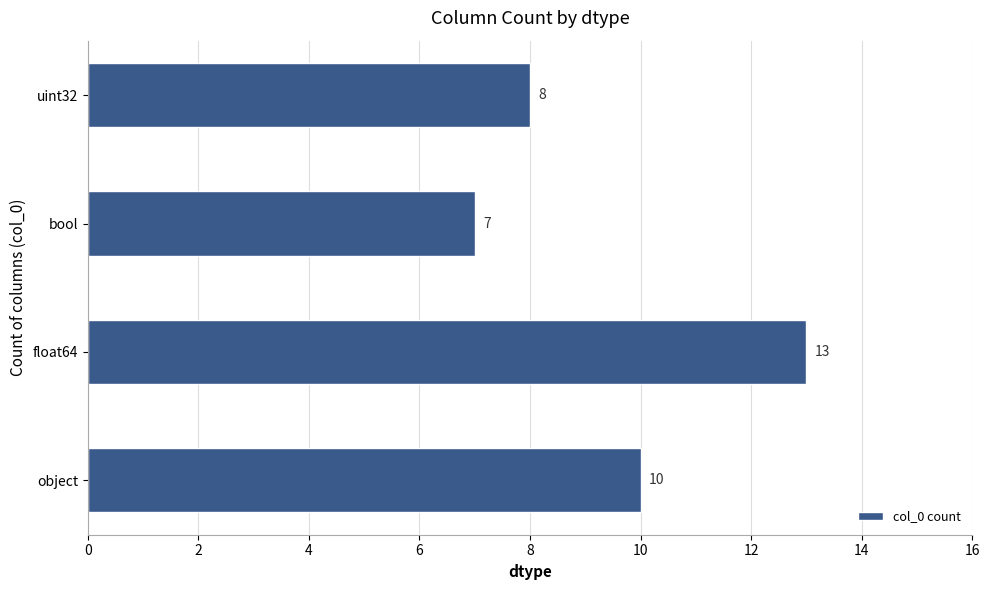

Count the number of data series in this chart.

1